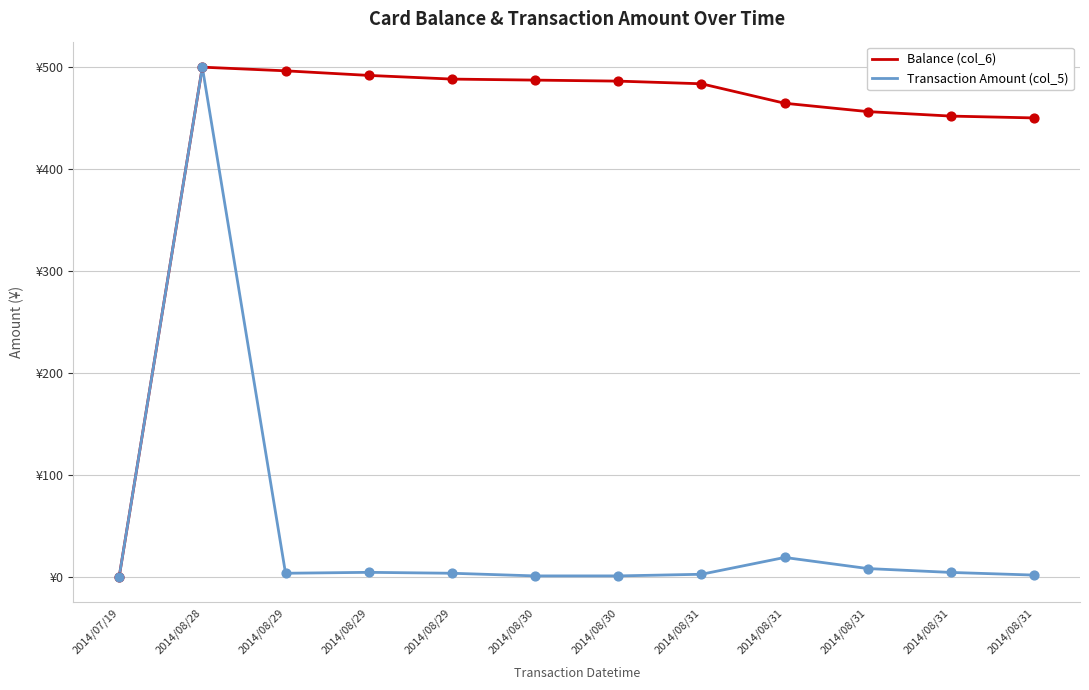

Is this an area chart (filled region under the line)?

No